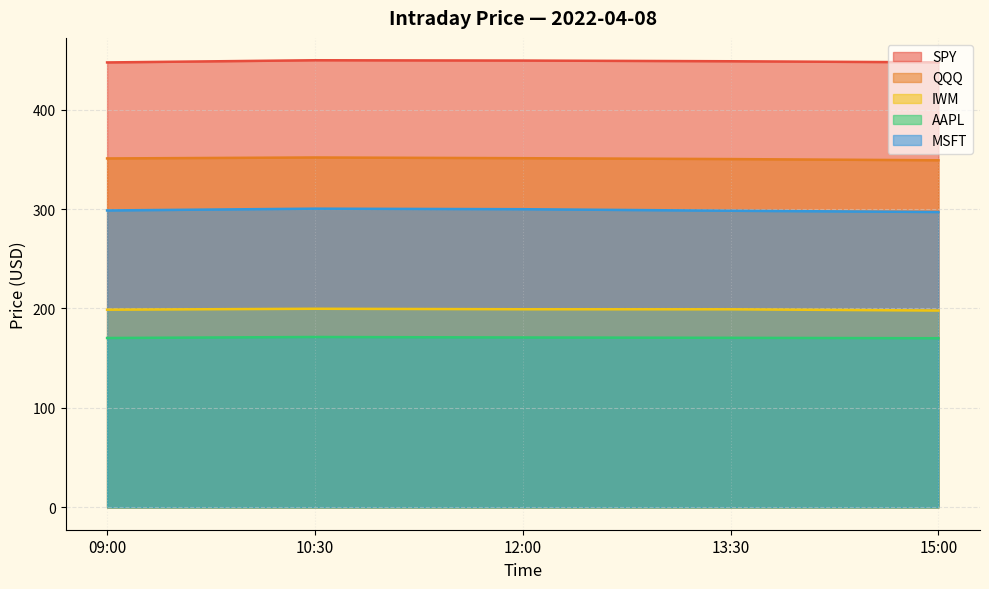

At which category is the sum across all series the highest?

10:30